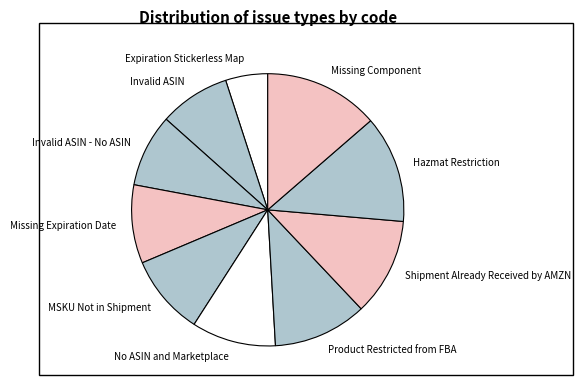

Which has a higher value, Hazmat Restriction or MSKU Not in Shipment?

Hazmat Restriction